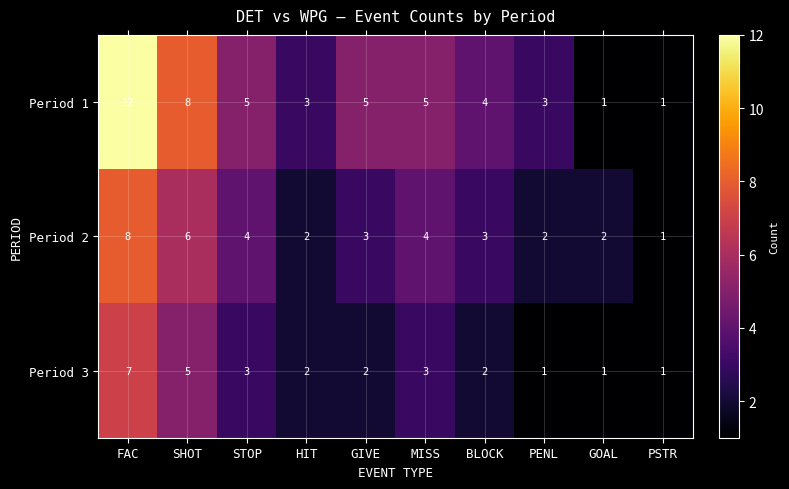

What is the average value of the Period 2 series?

4